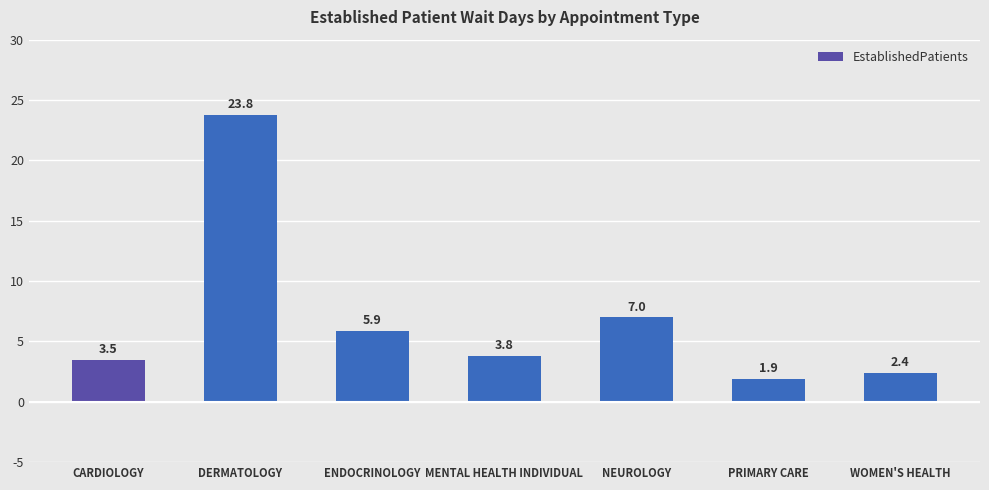

Where is the data nearest to the value 12?

NEUROLOGY